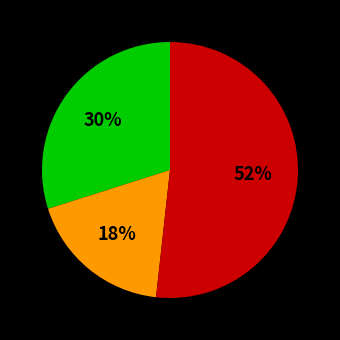

Does any single category account for the majority?

Yes